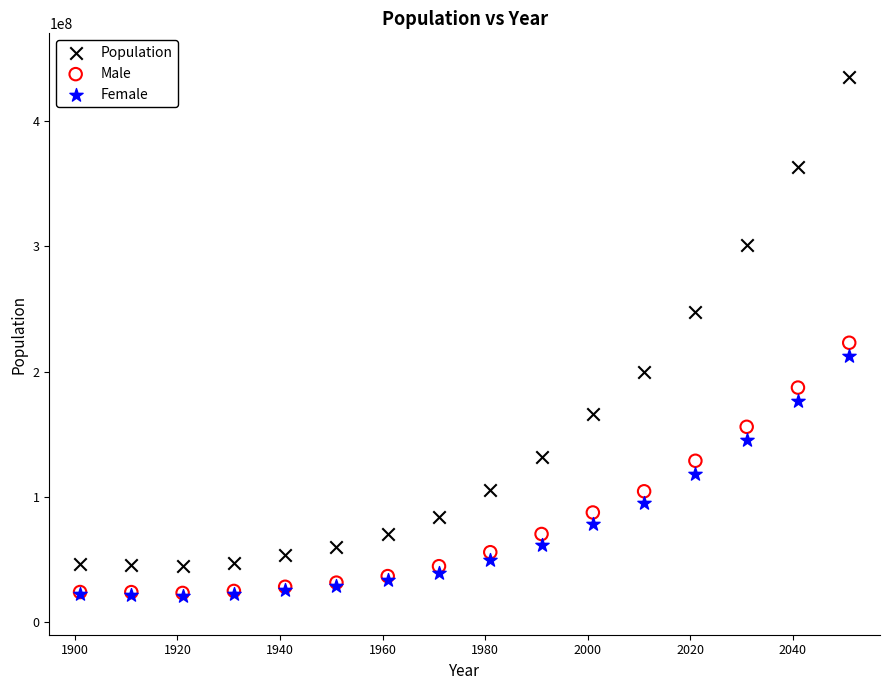

Across all series, what Y value is closest to 228219196?

223048137